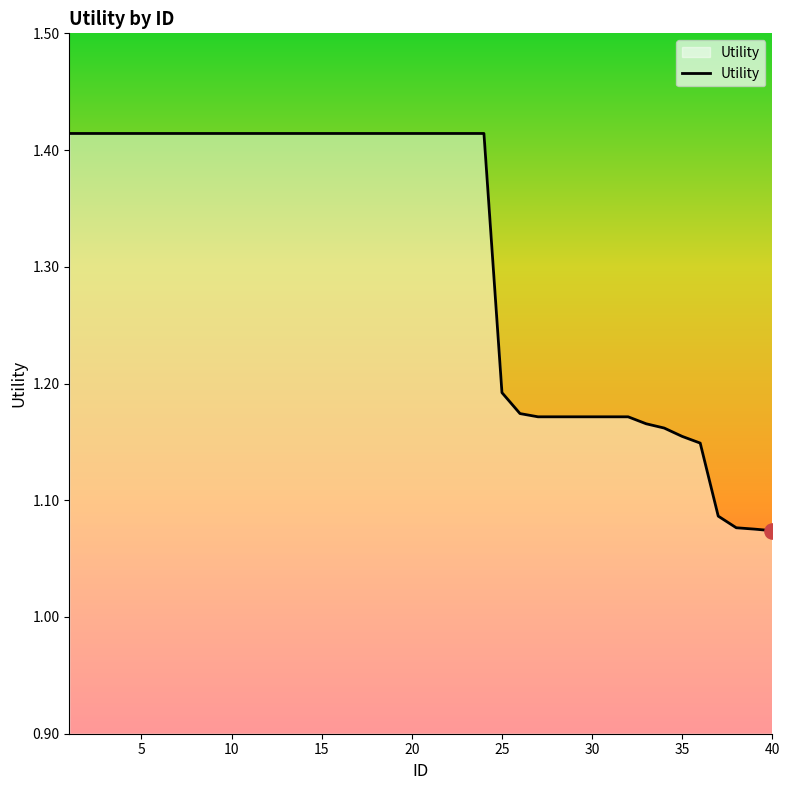

How many lines are shown in the chart?

1